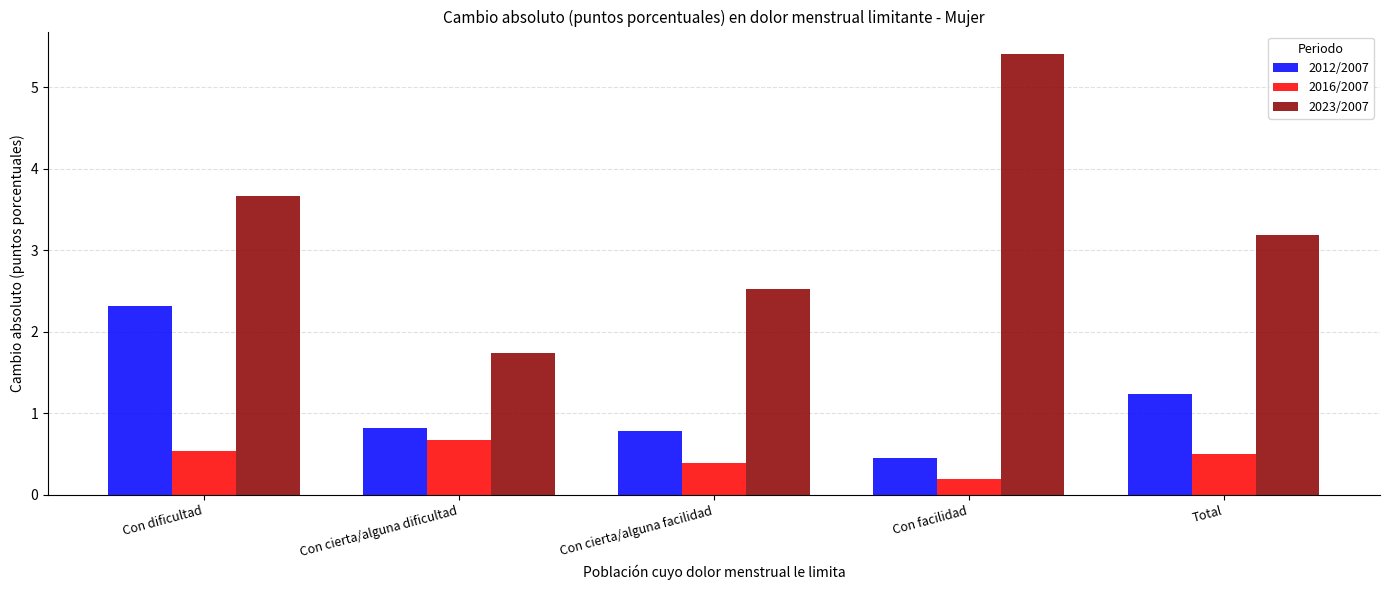

Reading right to left, extract all data points from this chart.

2012/2007: 1.2	0.4	0.8	0.8	2.3
2016/2007: 0.5	0.2	0.4	0.7	0.5
2023/2007: 3.2	5.4	2.5	1.7	3.7